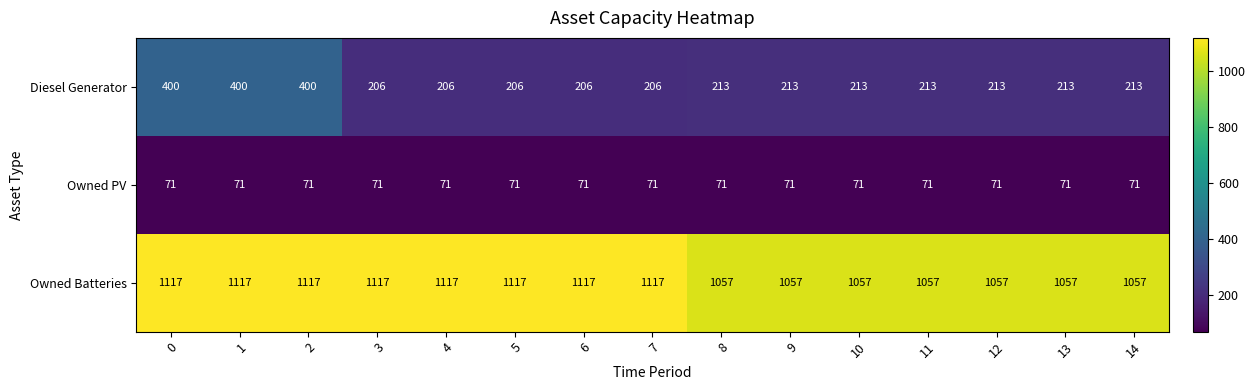

What is the spread (max minus min) of values at 8?

986